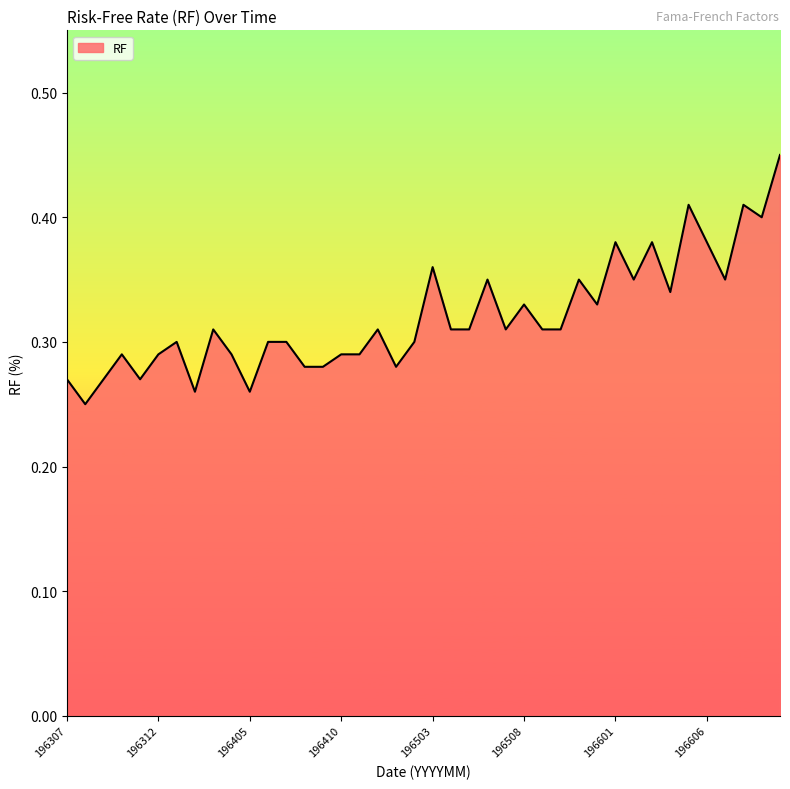

Reading left to right, what are all the values shown in this chart?

0.3	0.2	0.3	0.3	0.3	0.3	0.3	0.3	0.3	0.3	0.3	0.3	0.3	0.3	0.3	0.3	0.3	0.3	0.3	0.3	0.4	0.3	0.3	0.3	0.3	0.3	0.3	0.3	0.3	0.3	0.4	0.3	0.4	0.3	0.4	0.4	0.3	0.4	0.4	0.5